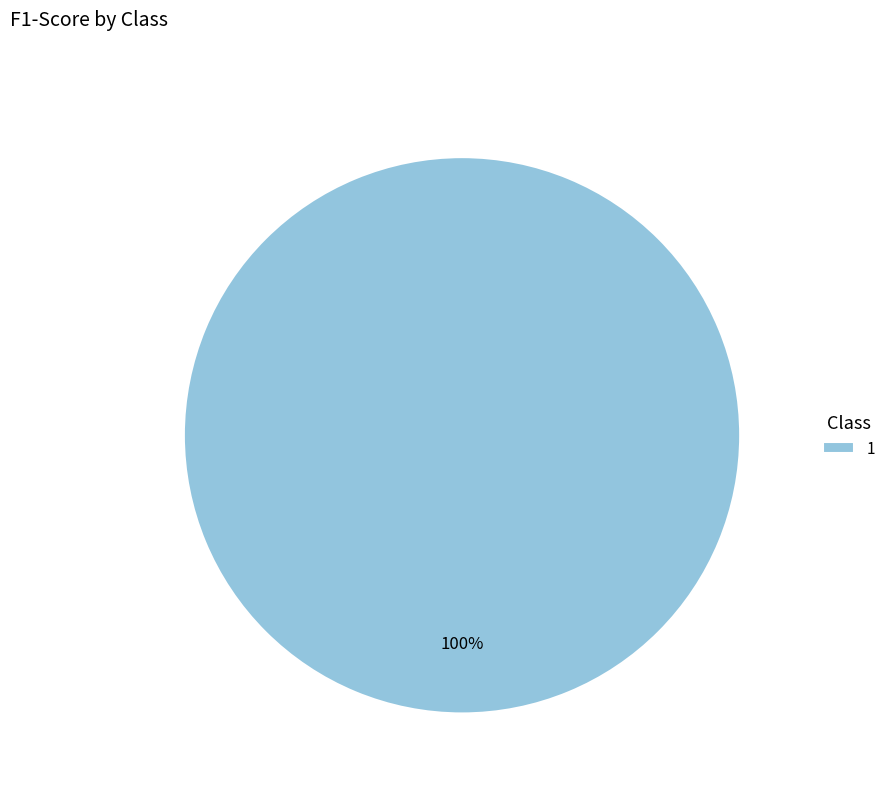

What percentage is the 1 slice, to the nearest percent?

100%